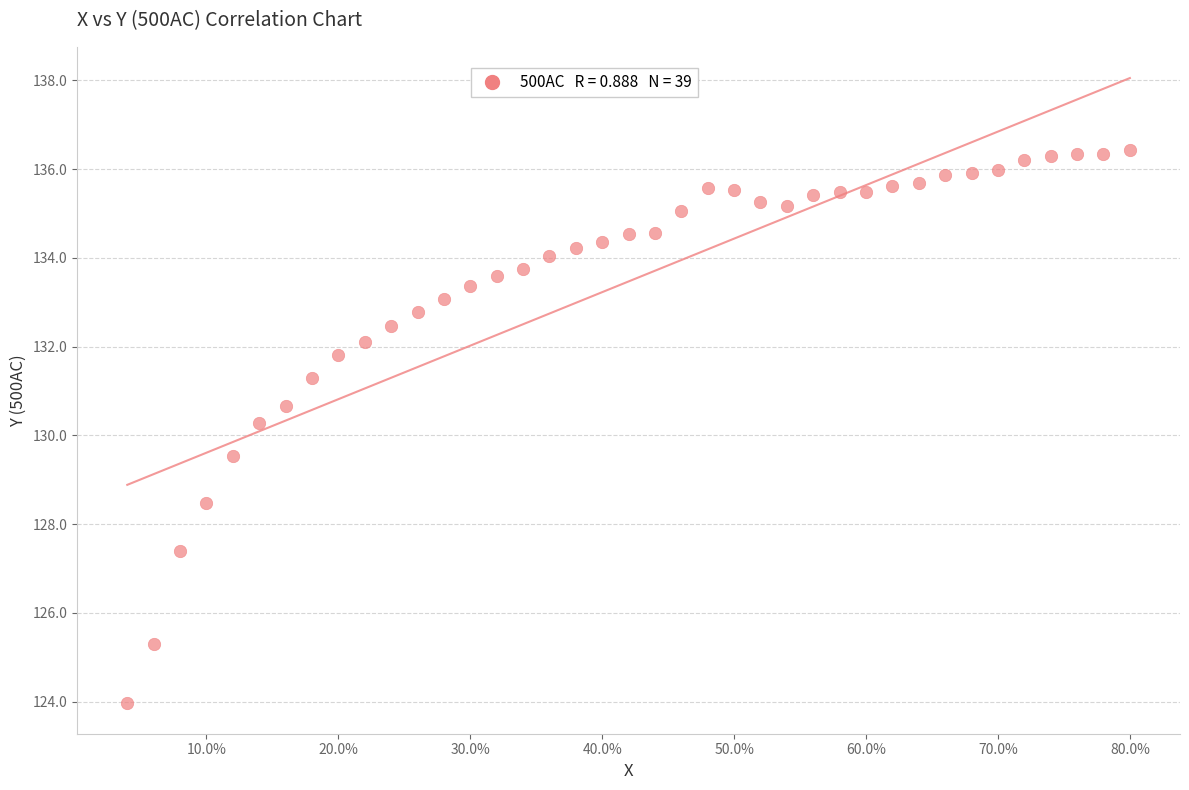

What Y value in the scatter plot is closest to 130?

130.3